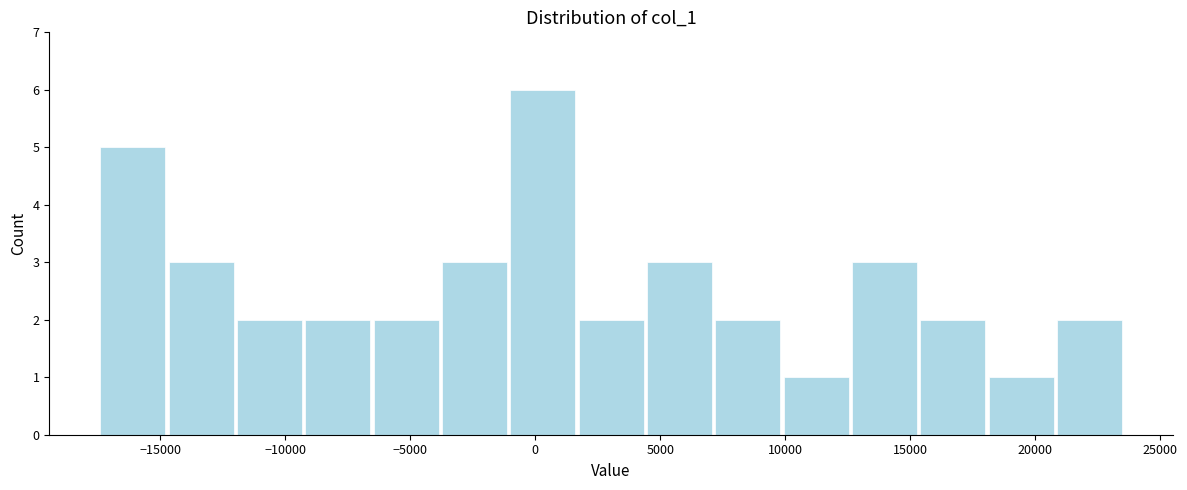

Reading left to right, transcribe this chart: for each bar, give the range it covers on the x-axis and its height. Neither the bar edges nor the heights are printed on the chart, so give them approximately, as read against the axes.

-17500 to -14500: 5
-14500 to -12000: 3
-12000 to -9500: 2
-9500 to -6500: 2
-6500 to -4000: 2
-4000 to -1000: 3
-1000 to 1500: 6
1500 to 4500: 2
4500 to 7000: 3
7000 to 10000: 2
10000 to 12500: 1
12500 to 15500: 3
15500 to 18000: 2
18000 to 21000: 1
21000 to 23500: 2